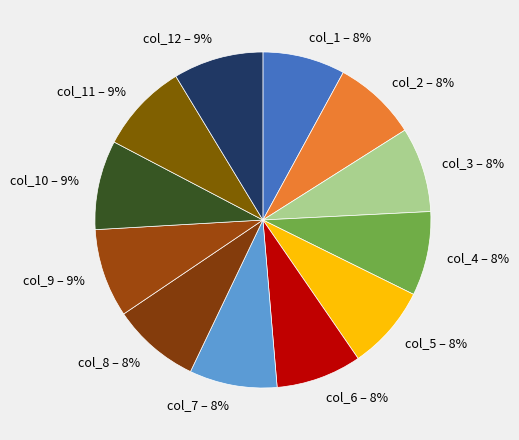

To the nearest percent, what is the average slice percentage?

8%